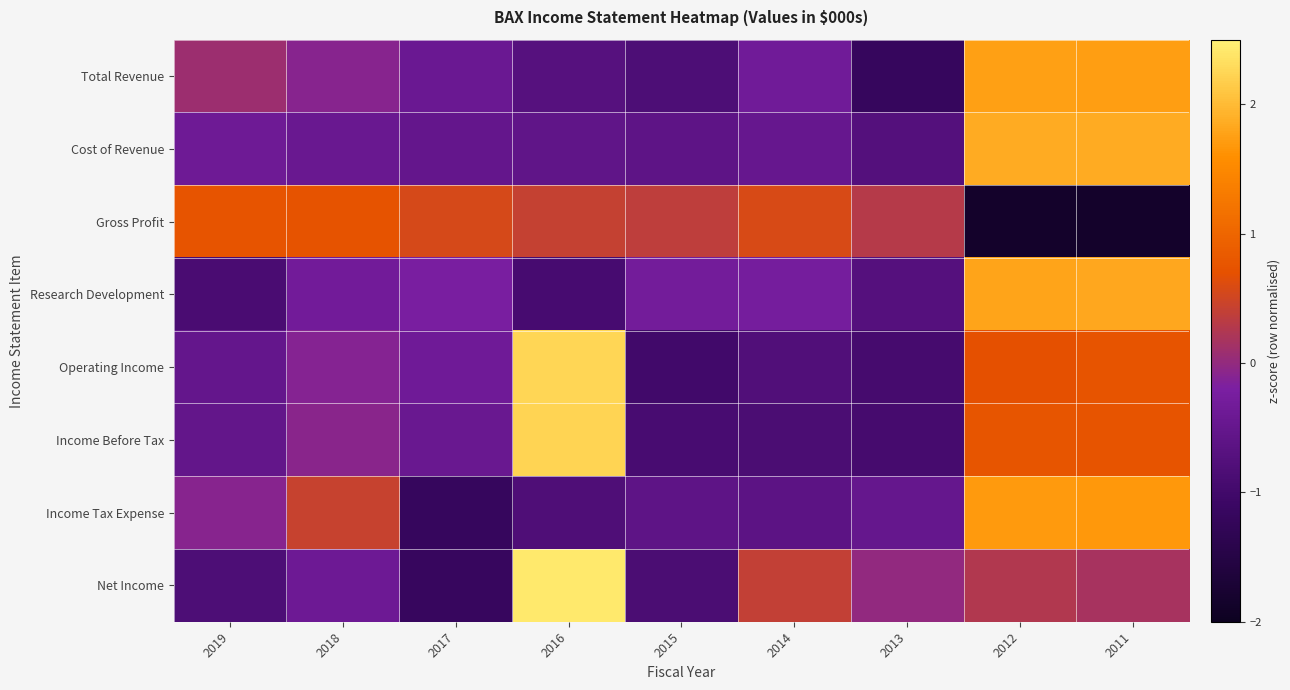

Reading left to right, list all the values displayed in this chart.

Total Revenue: 2019=0.1	2018=-0.1	2017=-0.4	2016=-0.7	2015=-0.8	2014=-0.3	2013=-1.2	2012=1.8	2011=1.7
Cost of Revenue: 2019=-0.4	2018=-0.4	2017=-0.5	2016=-0.6	2015=-0.6	2014=-0.5	2013=-0.7	2012=1.9	2011=1.9
Gross Profit: 2019=0.8	2018=0.7	2017=0.6	2016=0.4	2015=0.4	2014=0.6	2013=0.3	2012=-1.8	2011=-1.9
Research Development: 2019=-0.9	2018=-0.3	2017=-0.2	2016=-0.9	2015=-0.3	2014=-0.3	2013=-0.7	2012=1.8	2011=1.8
Operating Income: 2019=-0.5	2018=-0.1	2017=-0.4	2016=2.2	2015=-1.0	2014=-0.8	2013=-0.9	2012=0.7	2011=0.7
Income Before Tax: 2019=-0.5	2018=-0.1	2017=-0.4	2016=2.2	2015=-0.9	2014=-0.9	2013=-0.9	2012=0.8	2011=0.7
Income Tax Expense: 2019=-0.1	2018=0.4	2017=-1.2	2016=-0.8	2015=-0.6	2014=-0.6	2013=-0.5	2012=1.7	2011=1.7
Net Income: 2019=-0.8	2018=-0.4	2017=-1.2	2016=2.4	2015=-0.9	2014=0.4	2013=-0.0	2012=0.3	2011=0.2